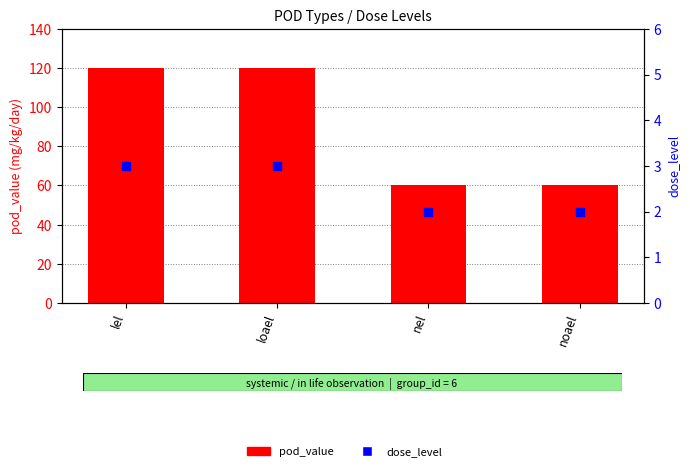

Which series contains the highest Y value?

pod_value